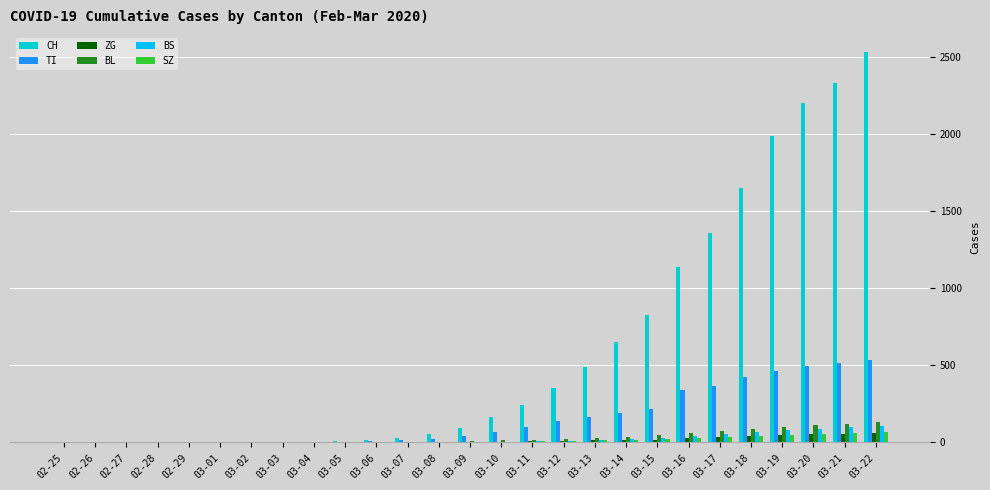

Which series changed the most between 03-12 and 03-20?

CH